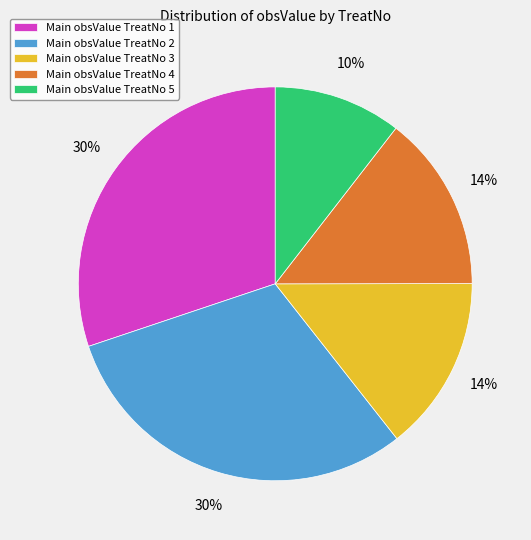

To the nearest percent, what is the difference between the largest and smallest slice percentages?

20%